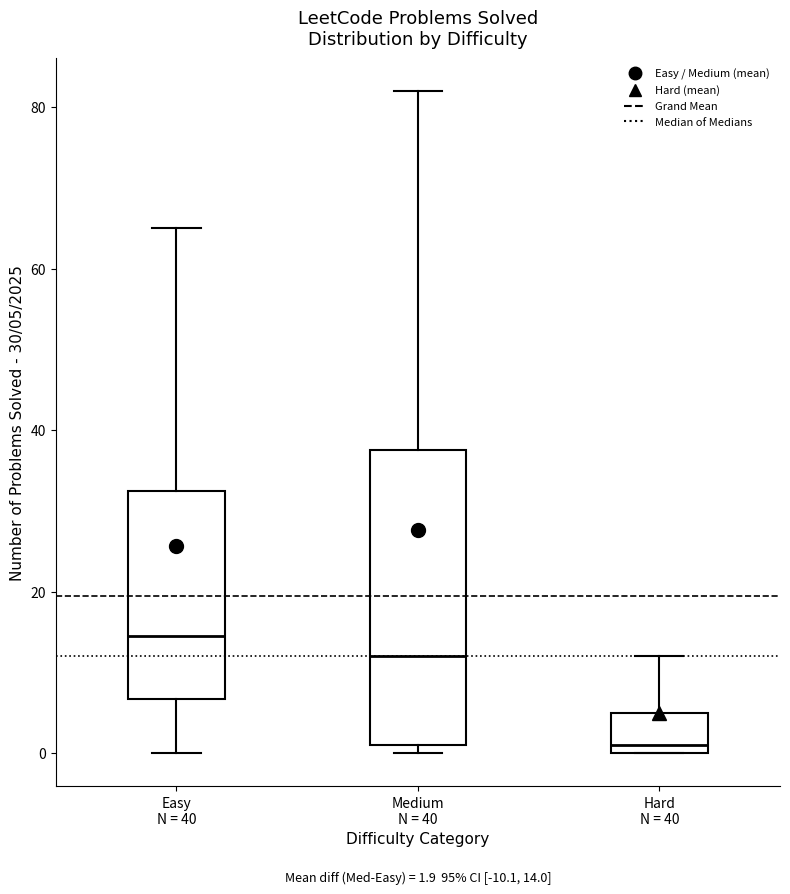

Which box is the tallest, from its lower edge to its upper edge?

Medium N = 40